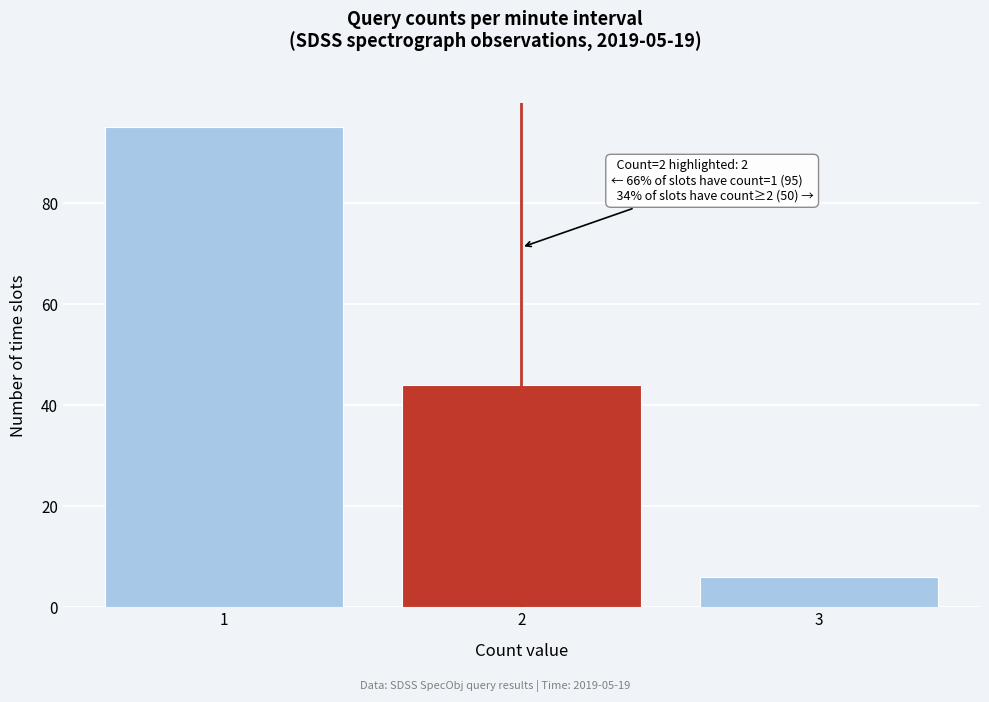

Reading right to left, list all the values displayed in this chart.

6	44	95